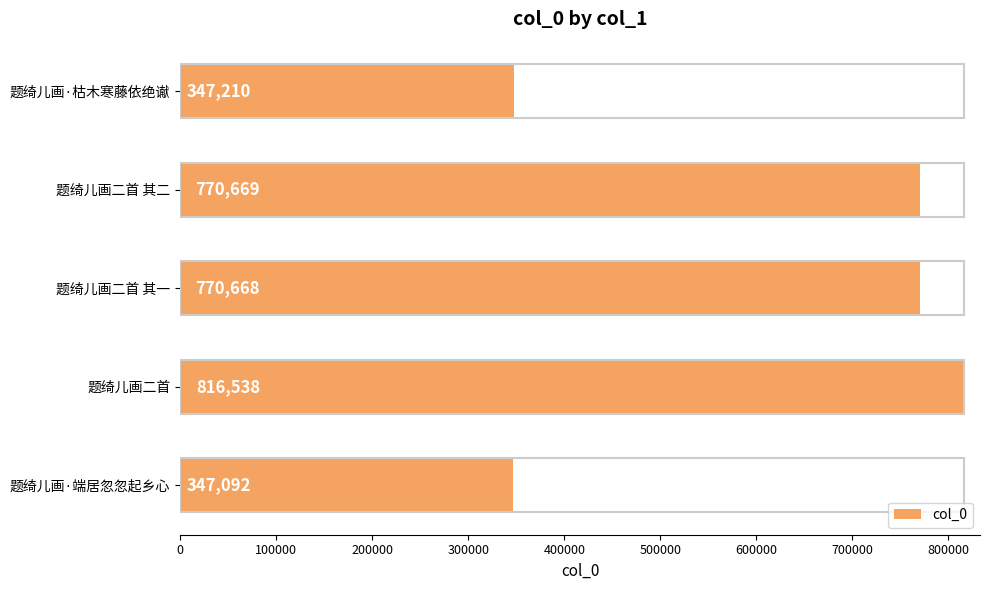

Which has a higher value, 题绮儿画·端居忽忽起乡心 or 题绮儿画二首 其二?

题绮儿画二首 其二